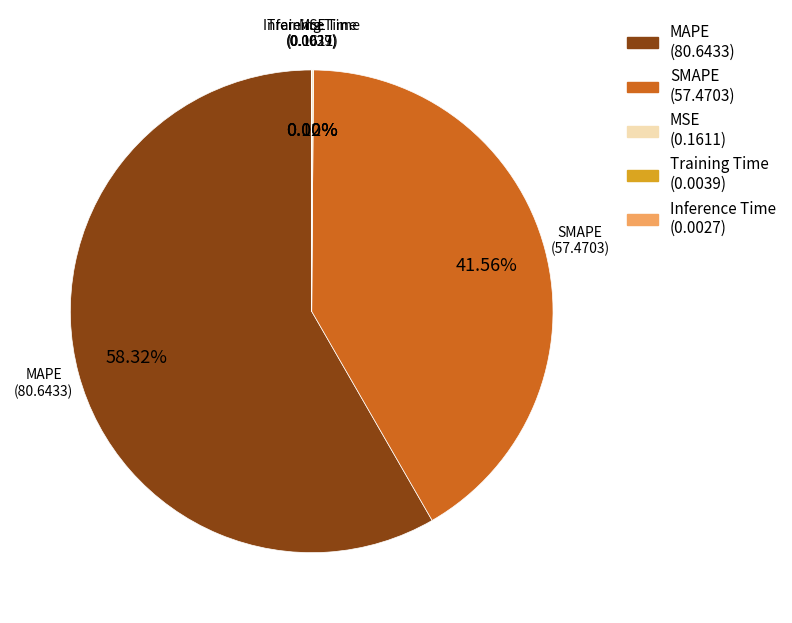

Which category accounts for the majority?

MAPE